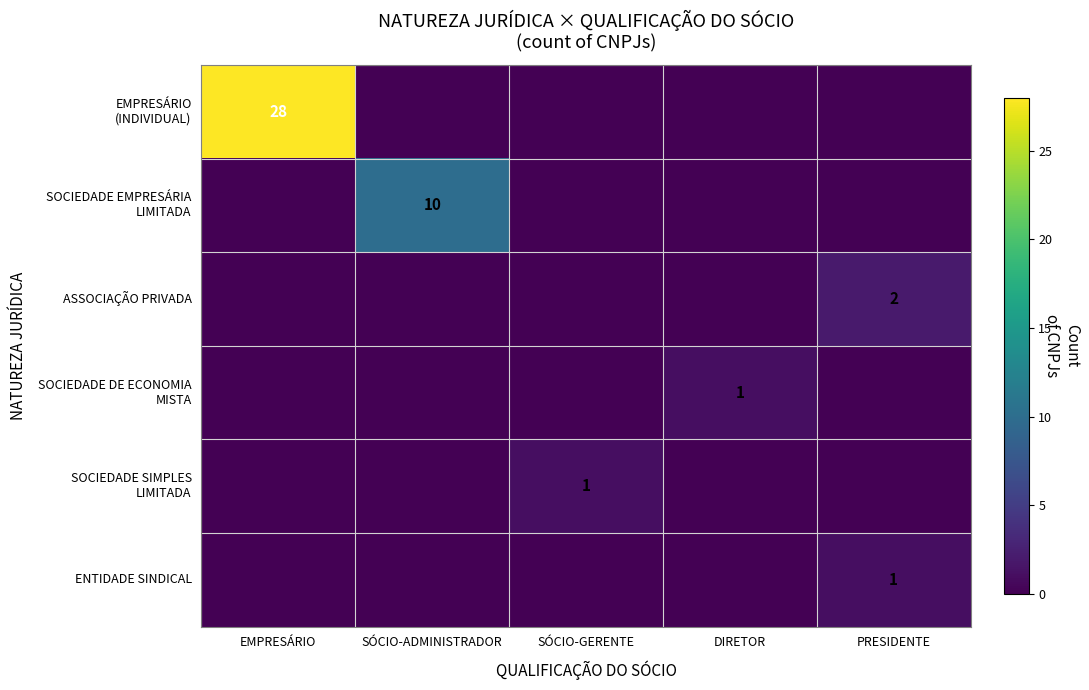

What is the total value across all series at EMPRESÁRIO?

28